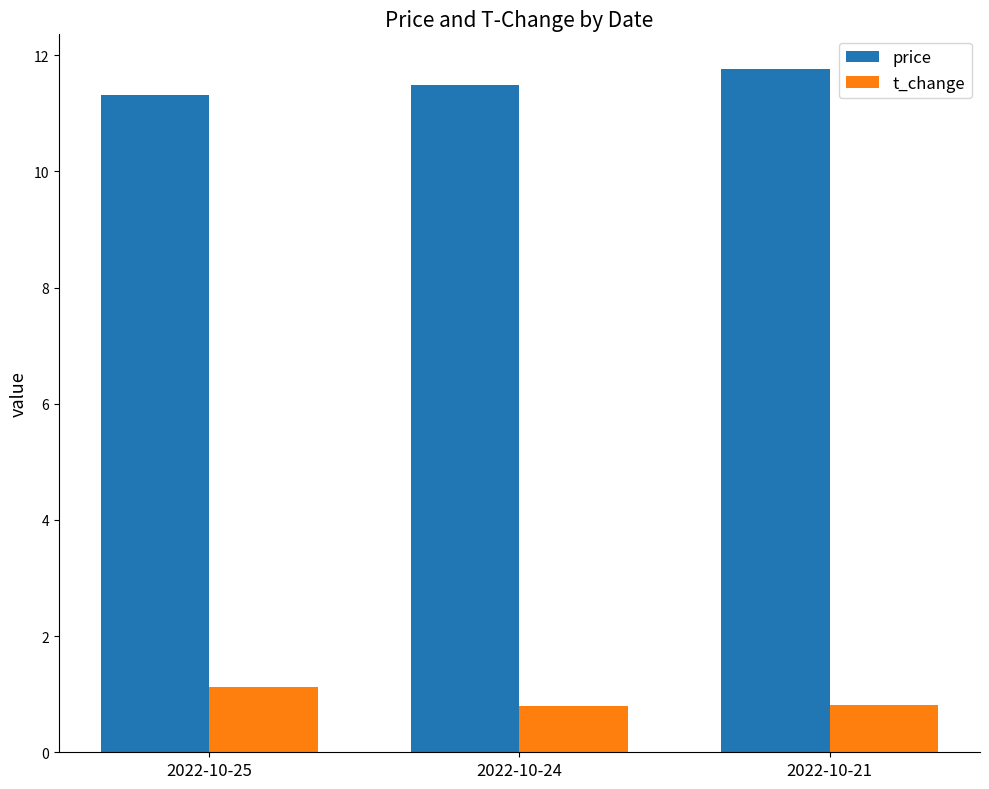

Rank the series by their maximum value, from lowest to highest.

t_change, price